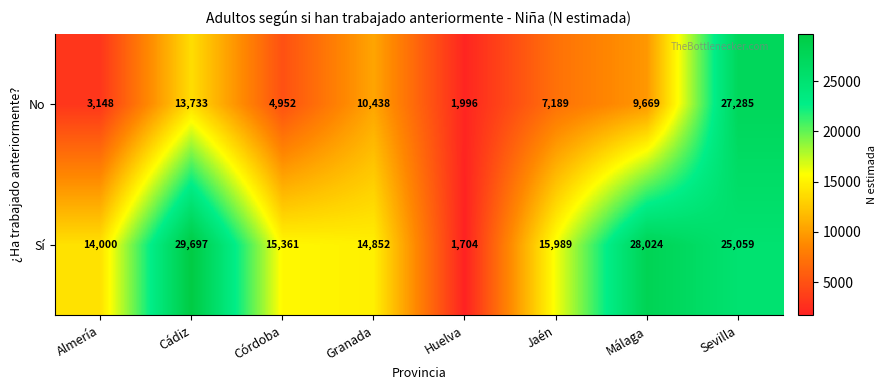

Reading left to right, extract all data points from this chart.

No: 3148	13733	4952	10438	1996	7189	9669	27285
Sí: 14000	29697	15361	14852	1704	15989	28024	25059